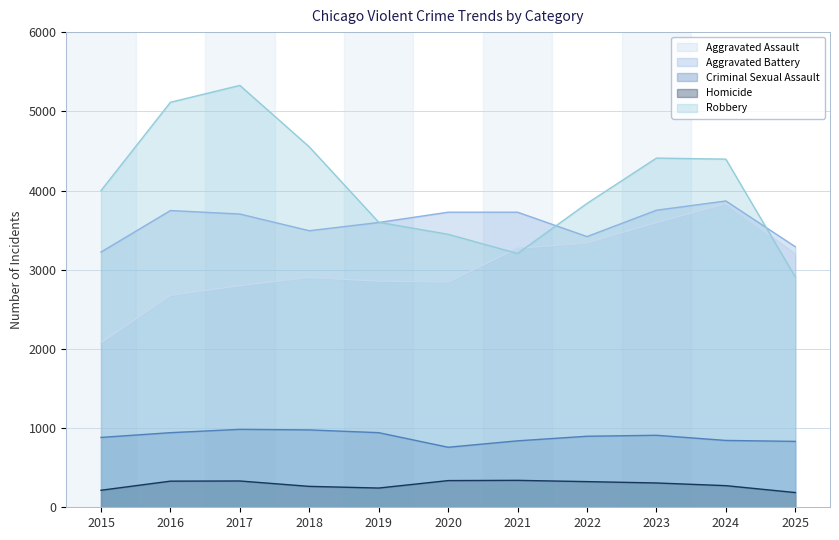

The Aggravated Assault series shows 4184 at 2019. True or false?

False